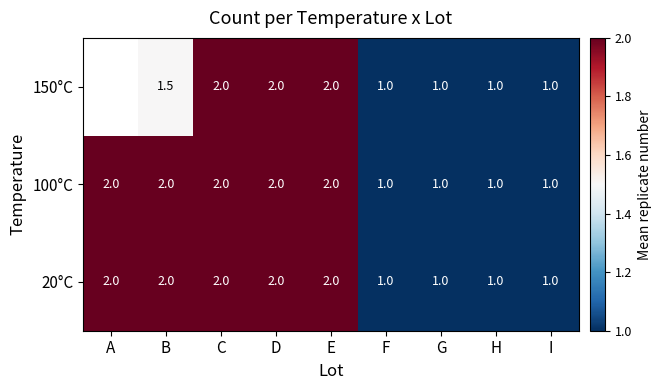

What is the sum of all 100°C values?

14.0